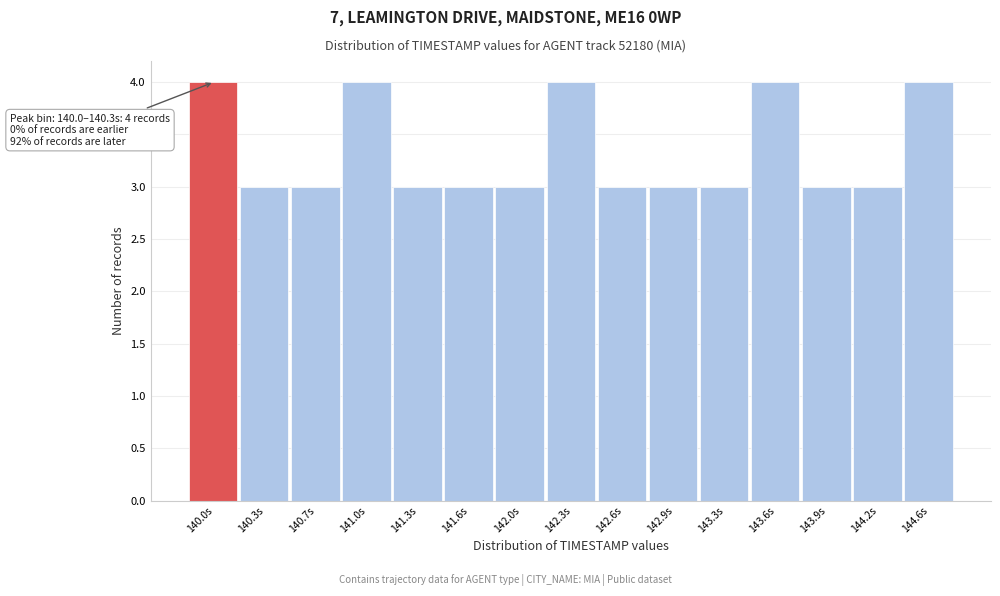

Reading left to right, what are all the values shown in this chart?

4	3	3	4	3	3	3	4	3	3	3	4	3	3	4